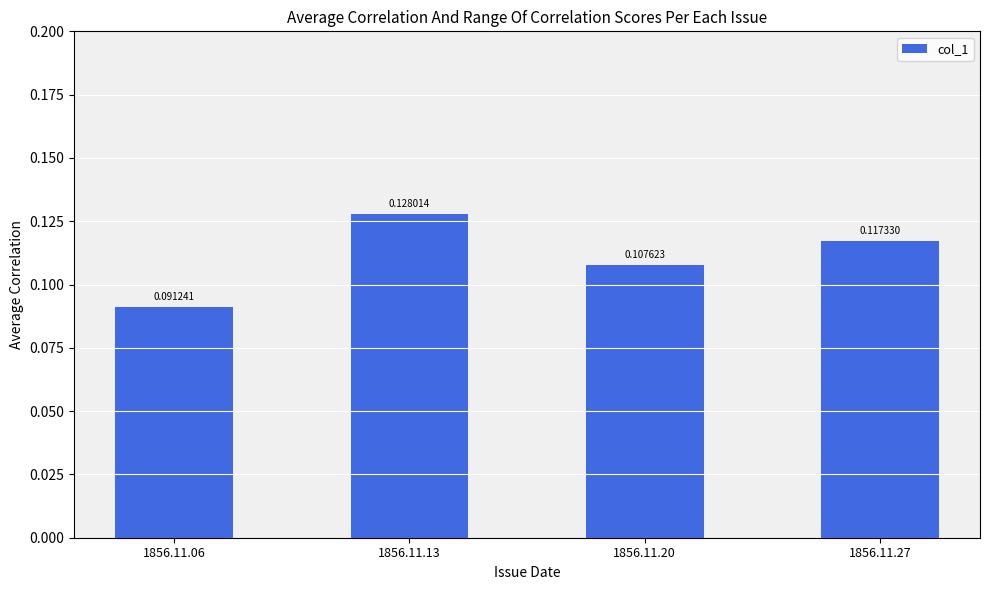

Rank the categories by value from lowest to highest.

1856.11.06, 1856.11.20, 1856.11.27, 1856.11.13